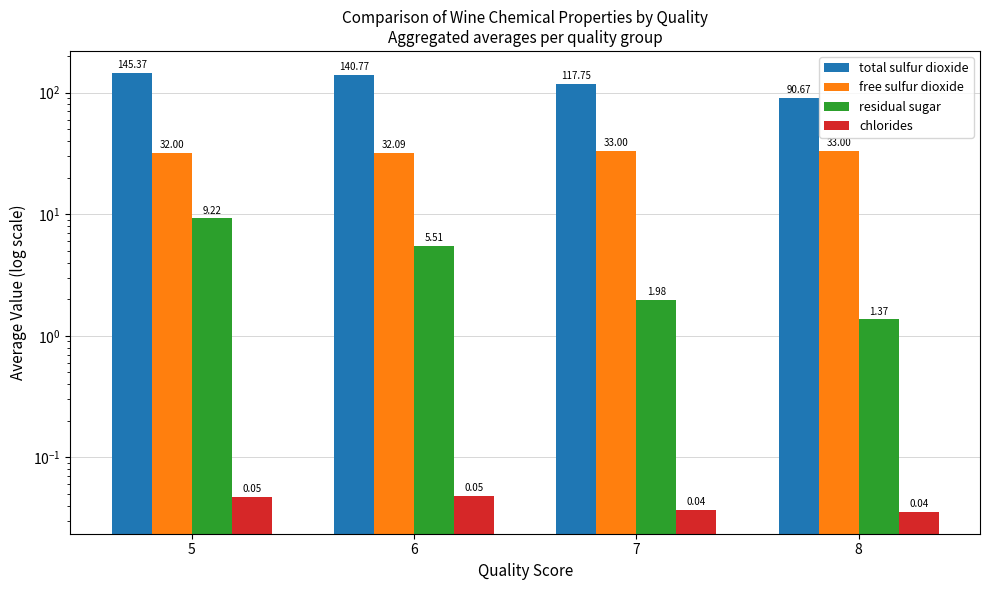

What is the value of the residual sugar bar at the 2nd from the left?

5.5